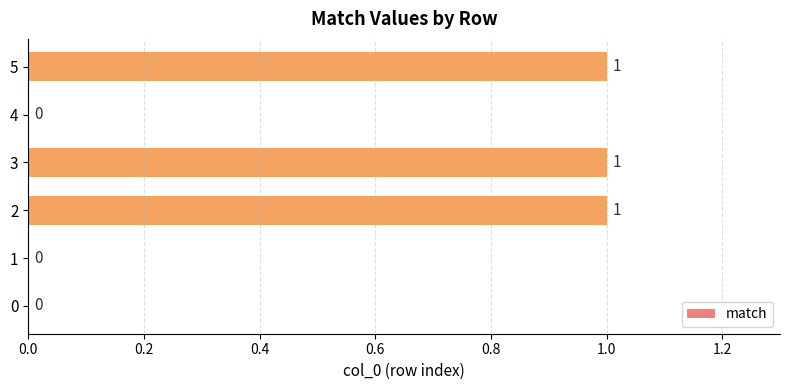

Reading bottom to top, list all the values displayed in this chart.

0=0	1=0	2=1	3=1	4=0	5=1